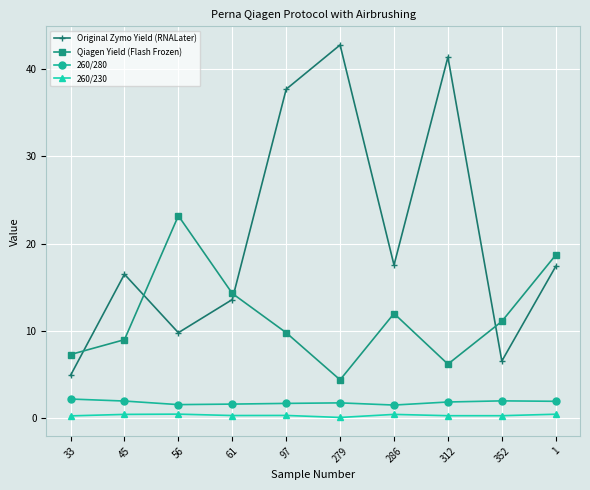

Is the value of Original Zymo Yield (RNALater) at 279 greater than the value of 260/280 at 1?

Yes